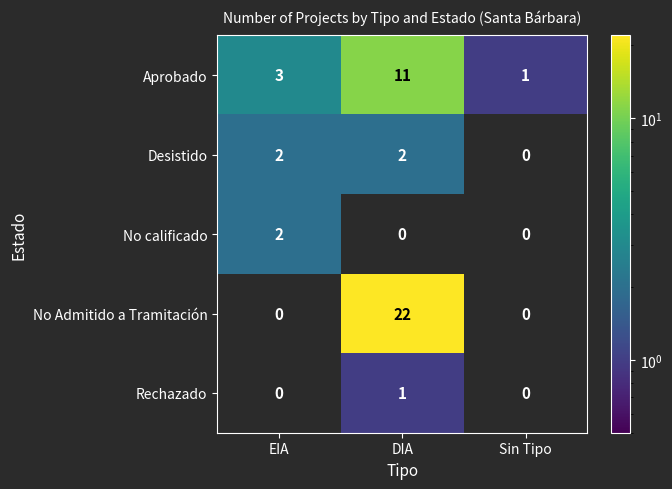

At DIA, list the series in order from smallest to largest.

No calificado, Rechazado, Desistido, Aprobado, No Admitido a Tramitación